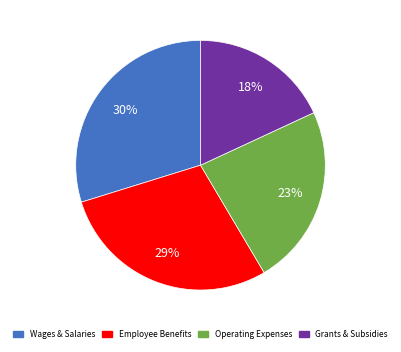

To the nearest percent, what is the average slice percentage?

25%